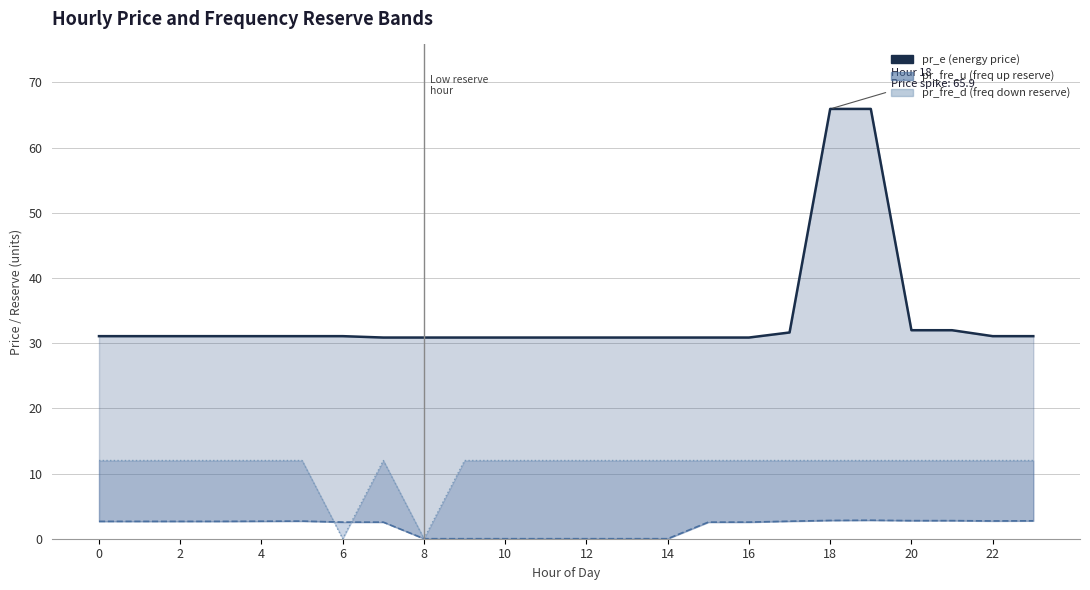

What is the change in value from 2 to 12?

-0.2